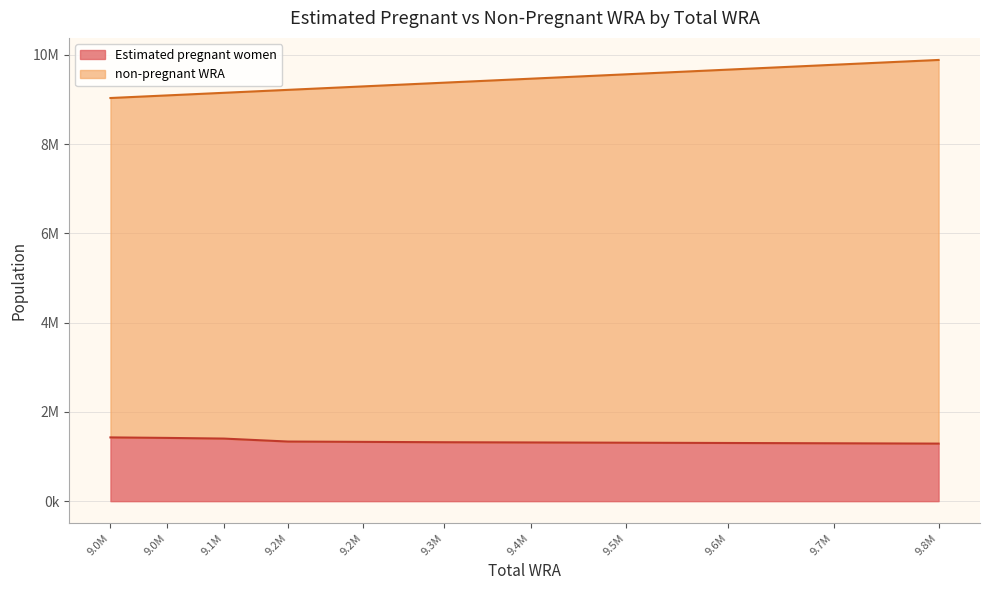

What is the difference between the second highest and second lowest values in the Estimated pregnant women series?

120641.6